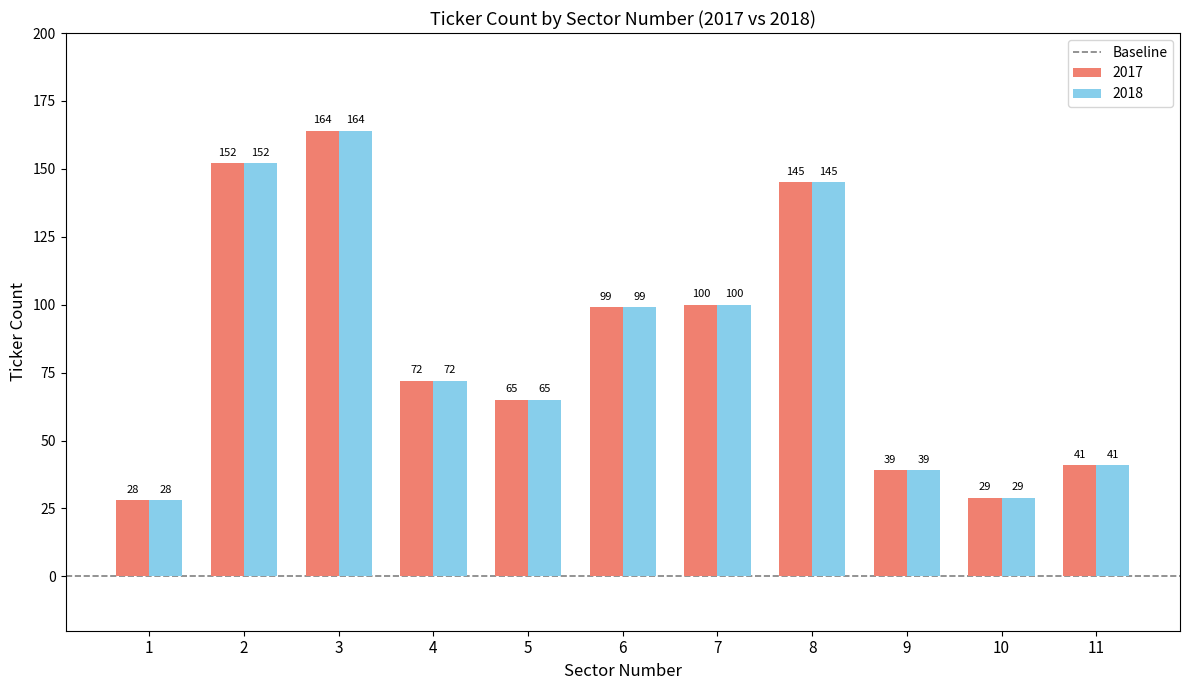

What is the sum of the 2017 values at 10 and 3?

193